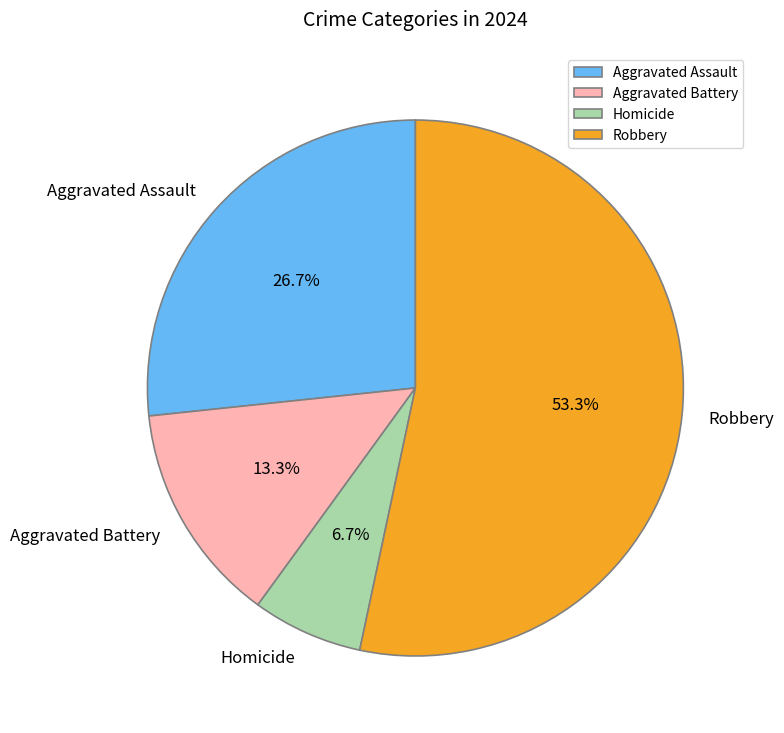

To the nearest percent, what is the average slice percentage?

25%